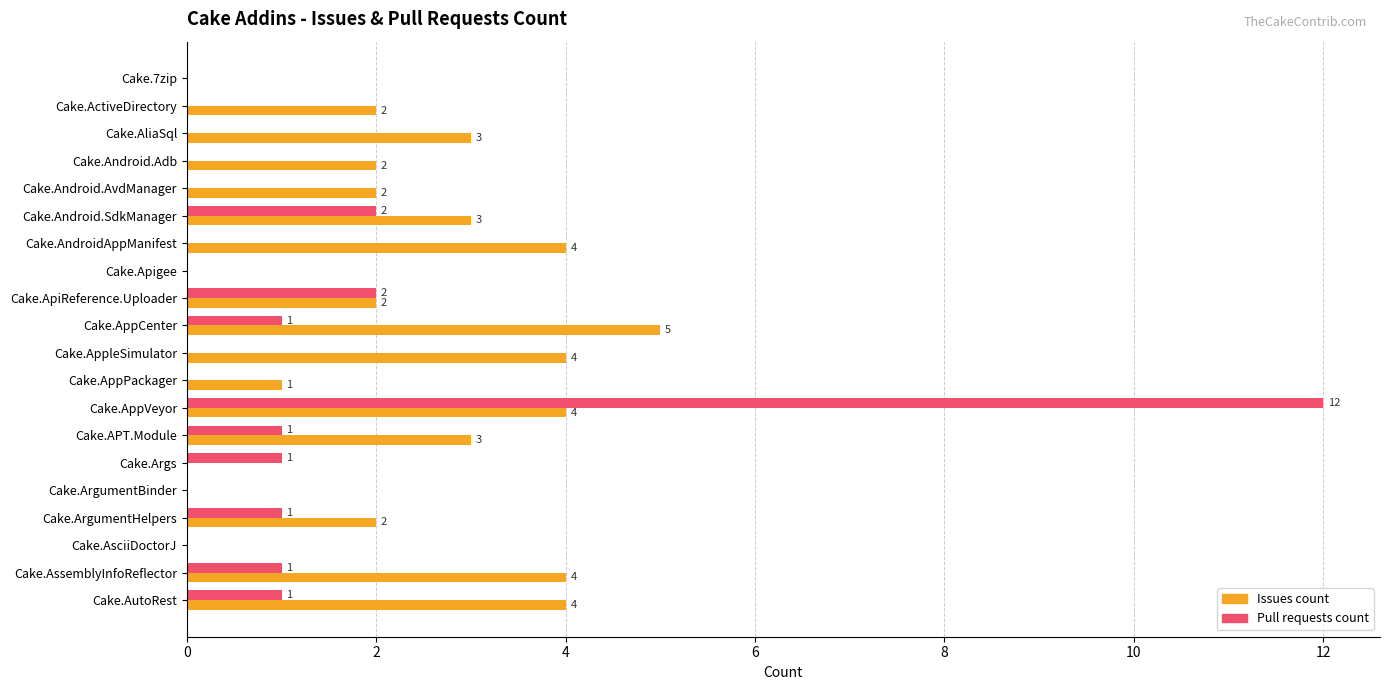

How many Issues count values are between 1 and 4?

14